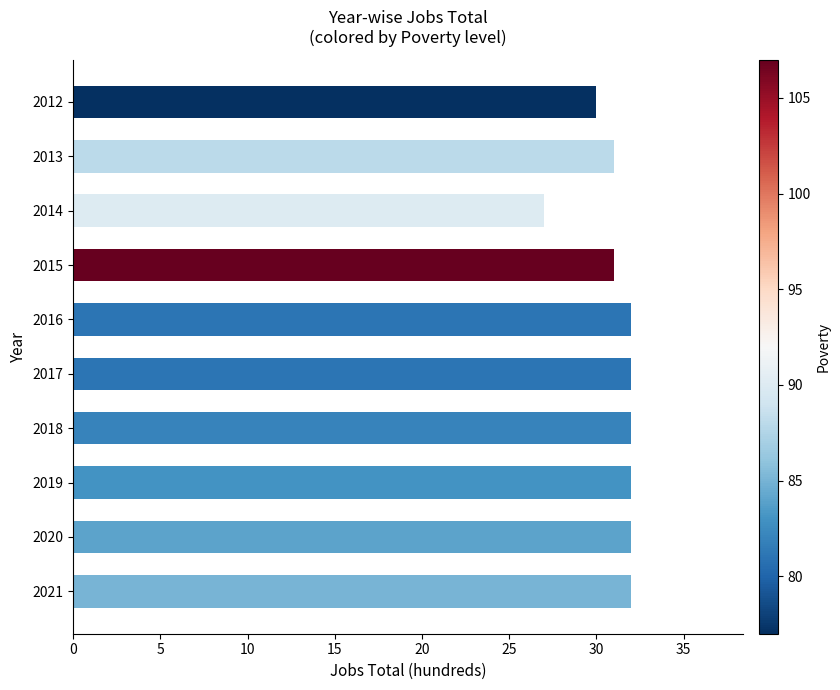

The chart shows a value of 55 at 2013. True or false?

False